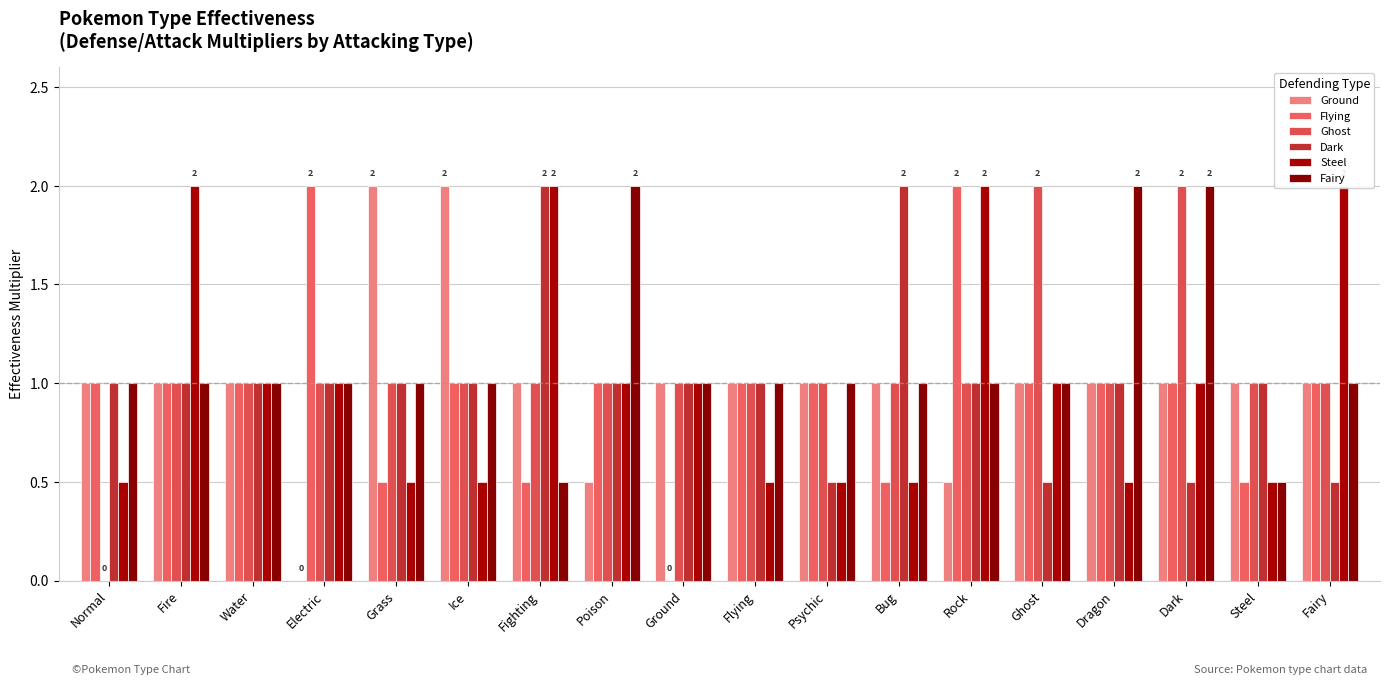

How many positive values does the Ghost series have?

17